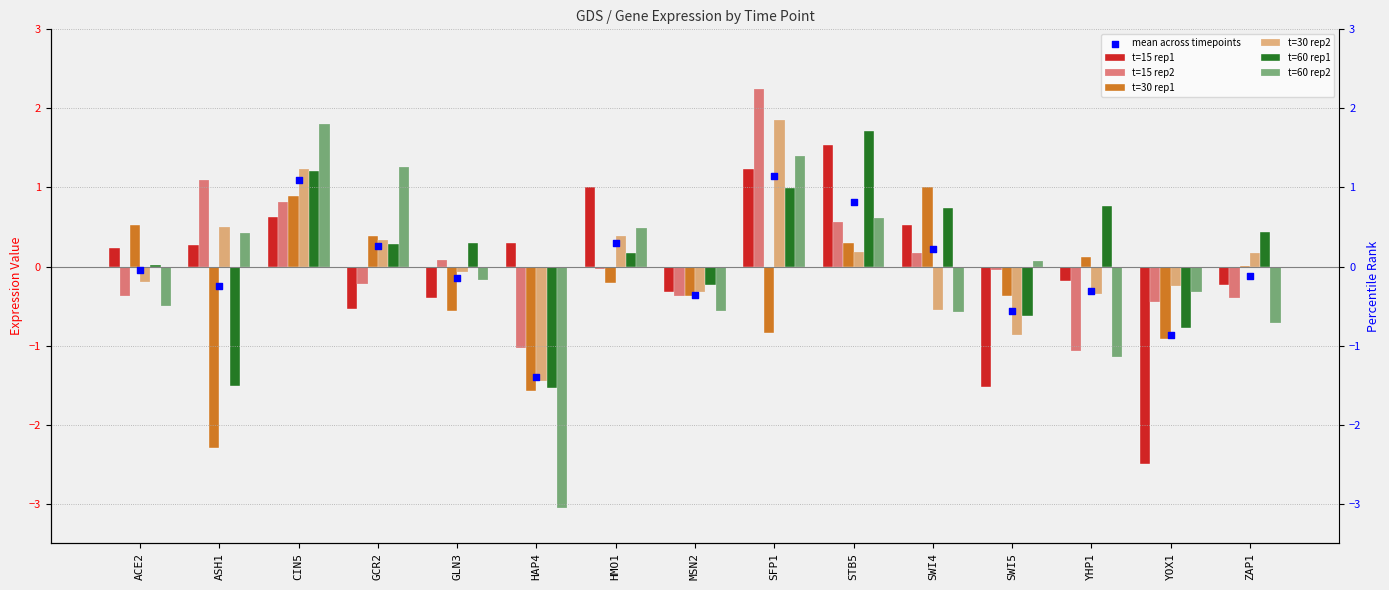

At which category is the sum across all series the highest?

SFP1